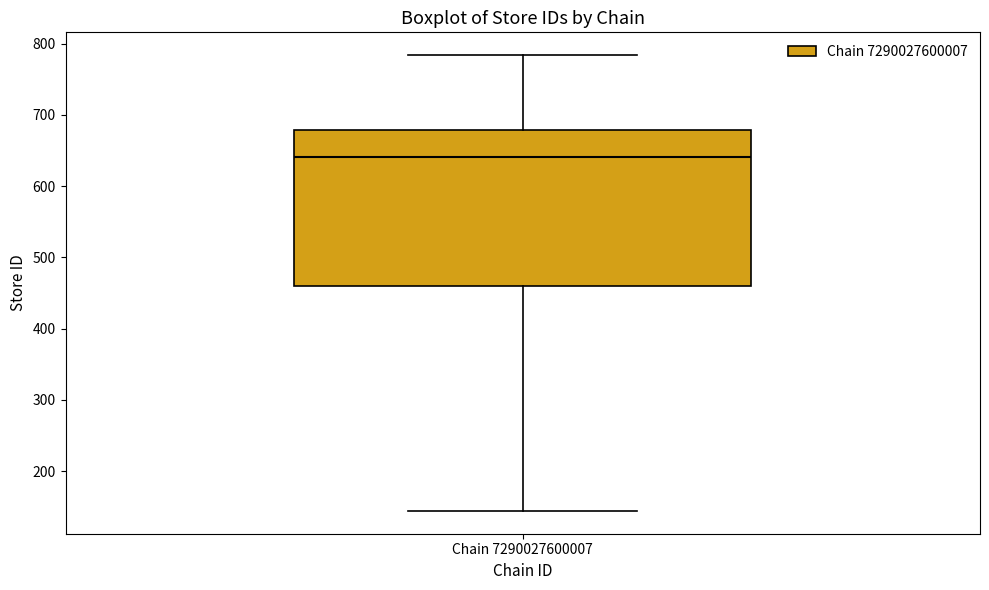

Transcribe this box plot: give where the median line is, the range the box spans, and where the two whiskers end, as read against the y-axis. The values are not printed on the chart, so give them approximately, as read against the axis.

median 640, box 460 to 680, whiskers 140 to 780